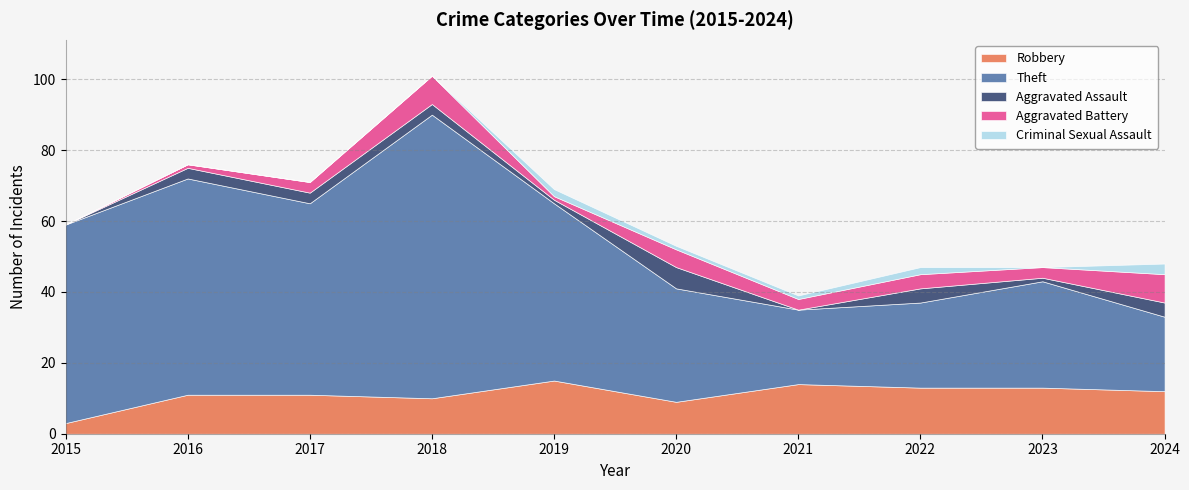

Rank the categories by Robbery value from lowest to highest.

2015, 2020, 2018, 2016, 2017, 2024, 2022, 2023, 2021, 2019